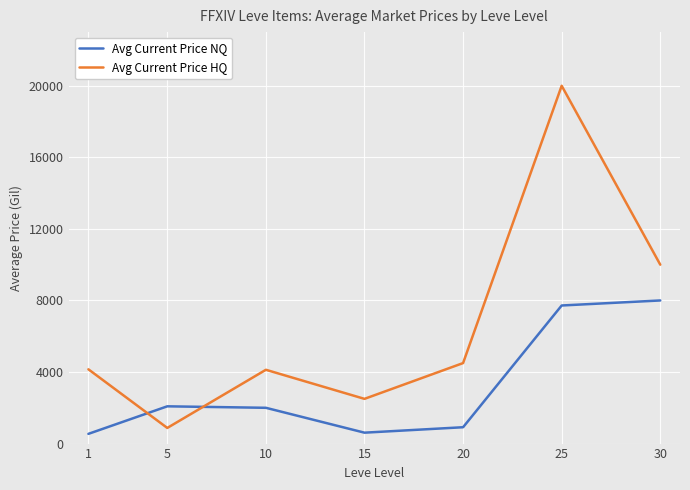

Which series has the widest spread of values?

Avg Current Price HQ